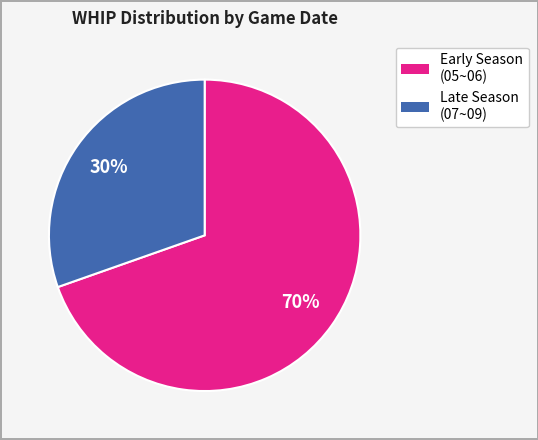

To the nearest percent, what is the average slice percentage?

50%